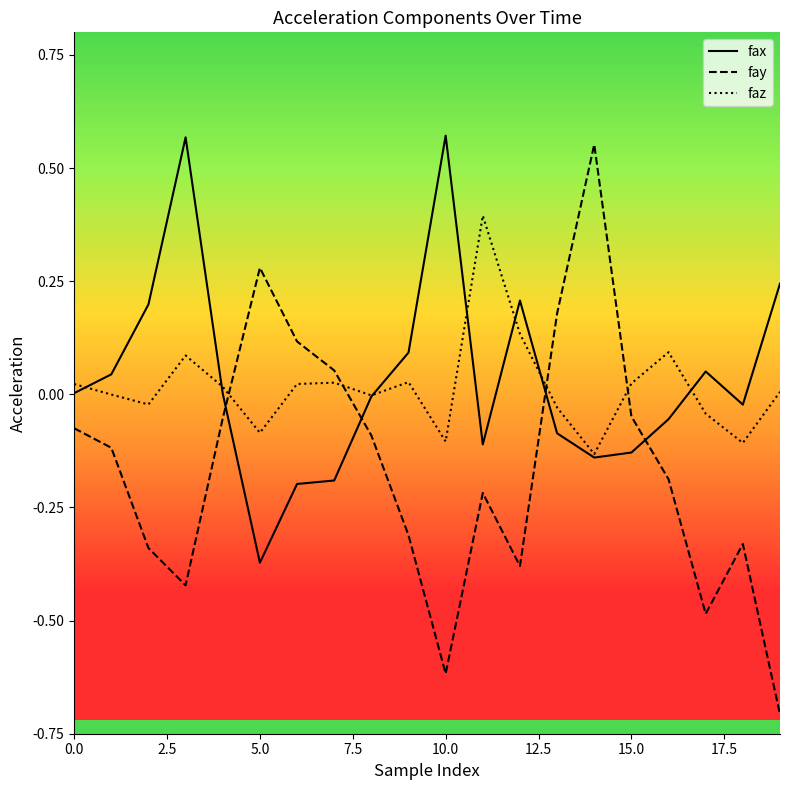

How many distinct data groups are displayed?

3